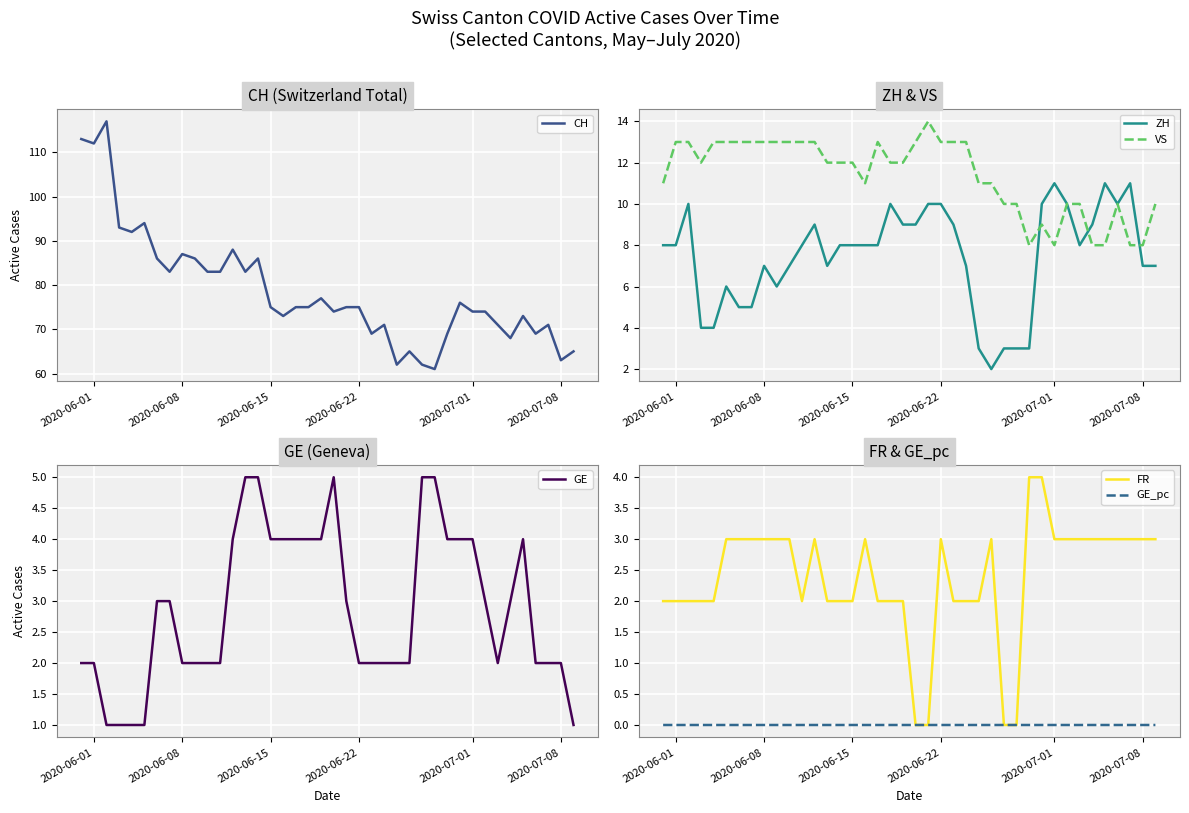

What is the minimum value for VS?

8